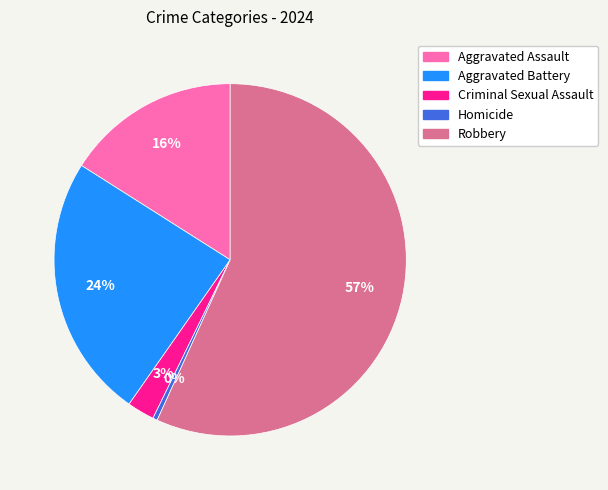

Which category has the biggest portion of the pie?

Robbery